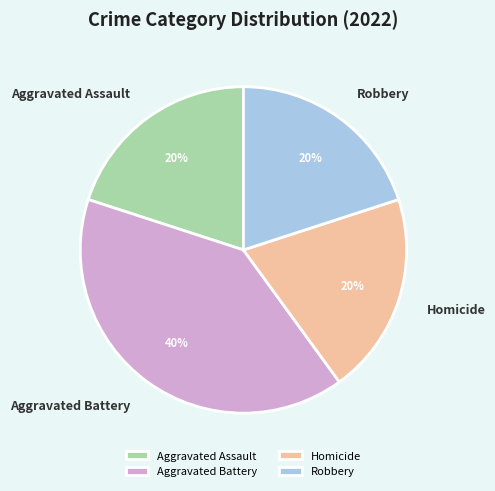

Which category has the biggest portion of the pie?

Aggravated Battery